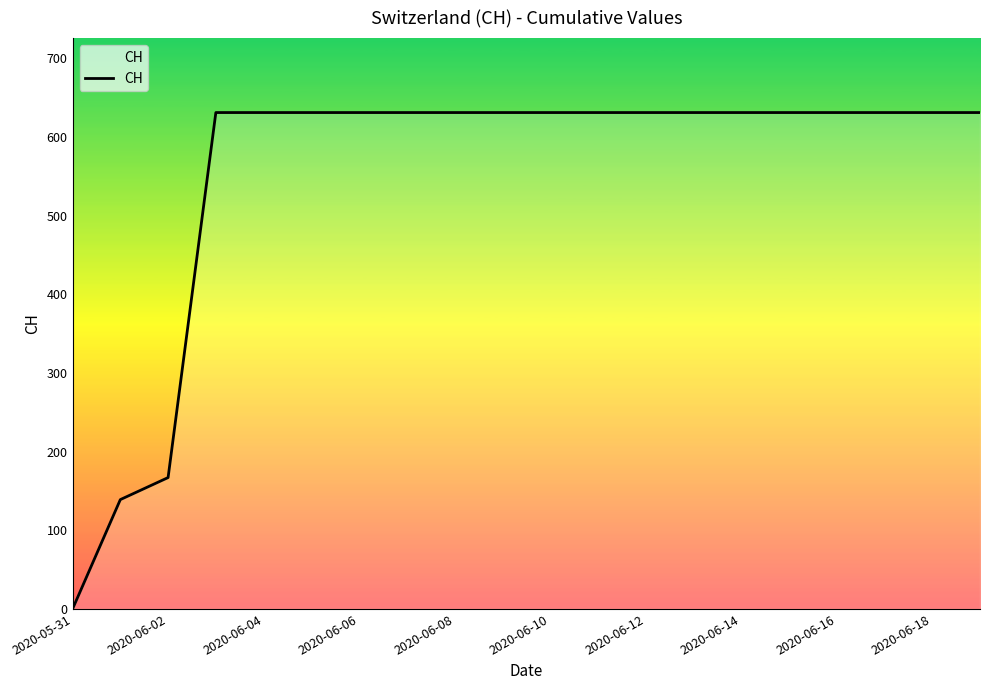

What is the difference between the maximum and minimum values?

631